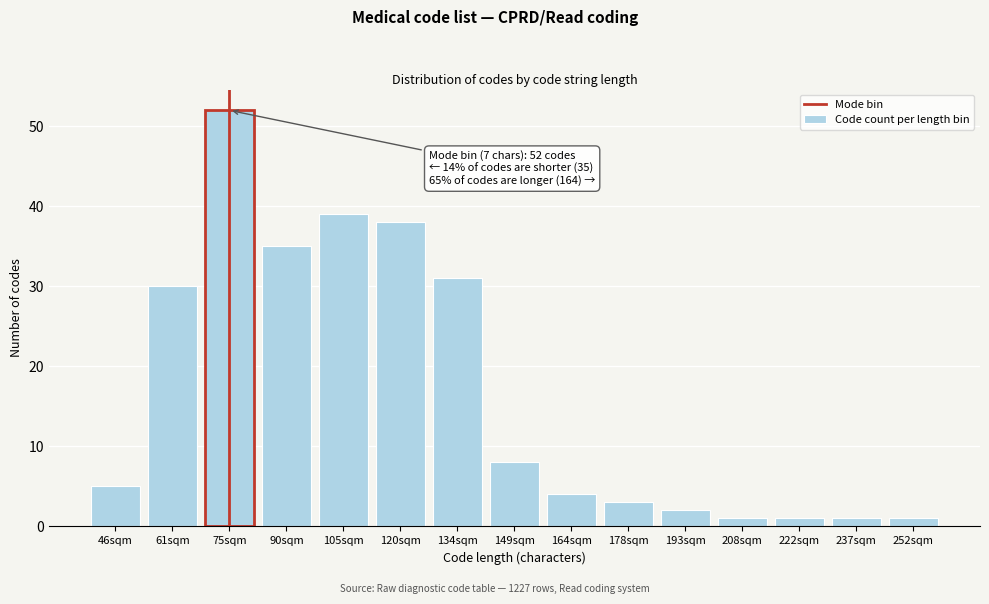

Reading left to right, transcribe all the data shown in this chart.

46sqm=5	61sqm=30	75sqm=52	90sqm=35	105sqm=39	120sqm=38	134sqm=31	149sqm=8	164sqm=4	178sqm=3	193sqm=2	208sqm=1	222sqm=1	237sqm=1	252sqm=1